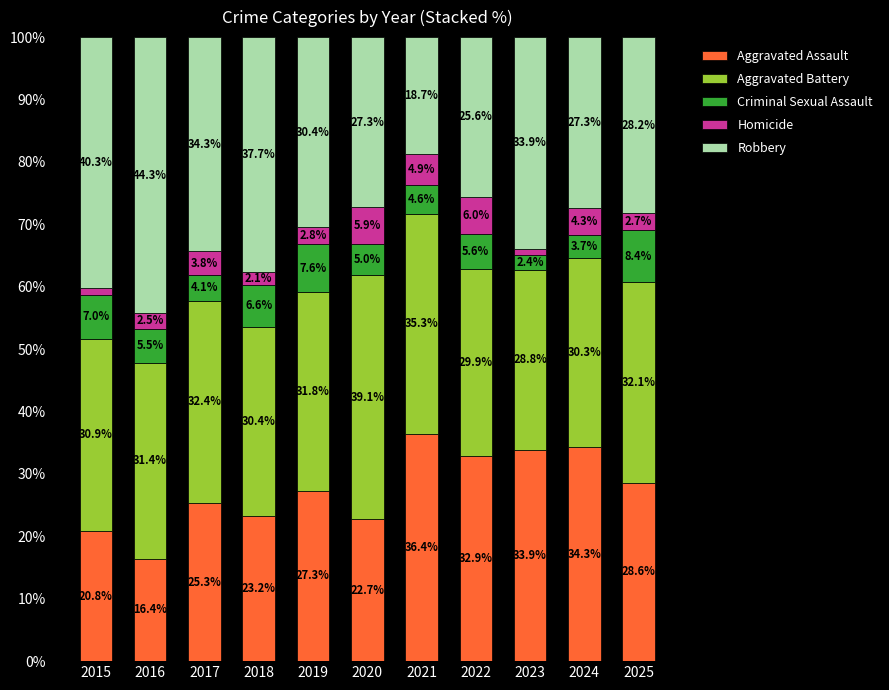

What is the total value across all series at 2015?

100.0